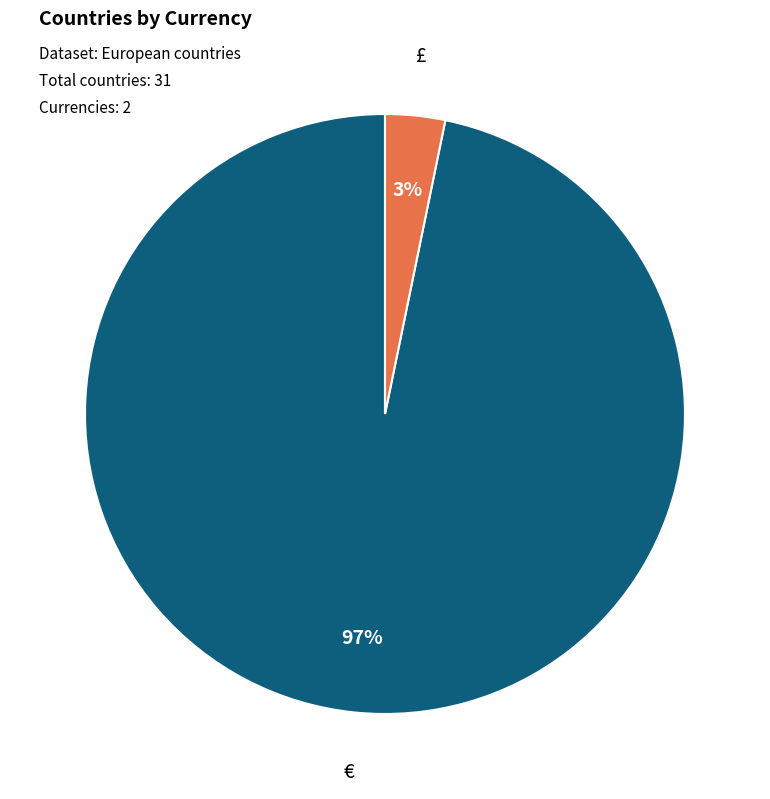

Which has a higher value, £ or €?

€